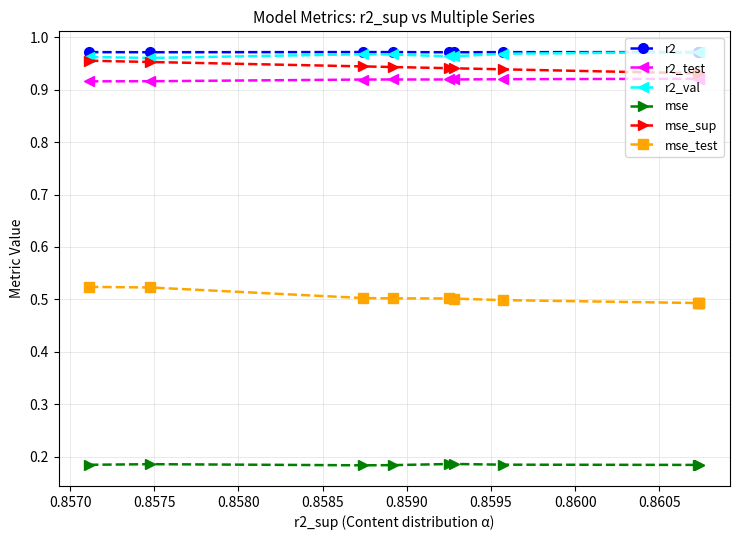

How many mse_sup values are between 0 and 1?

10